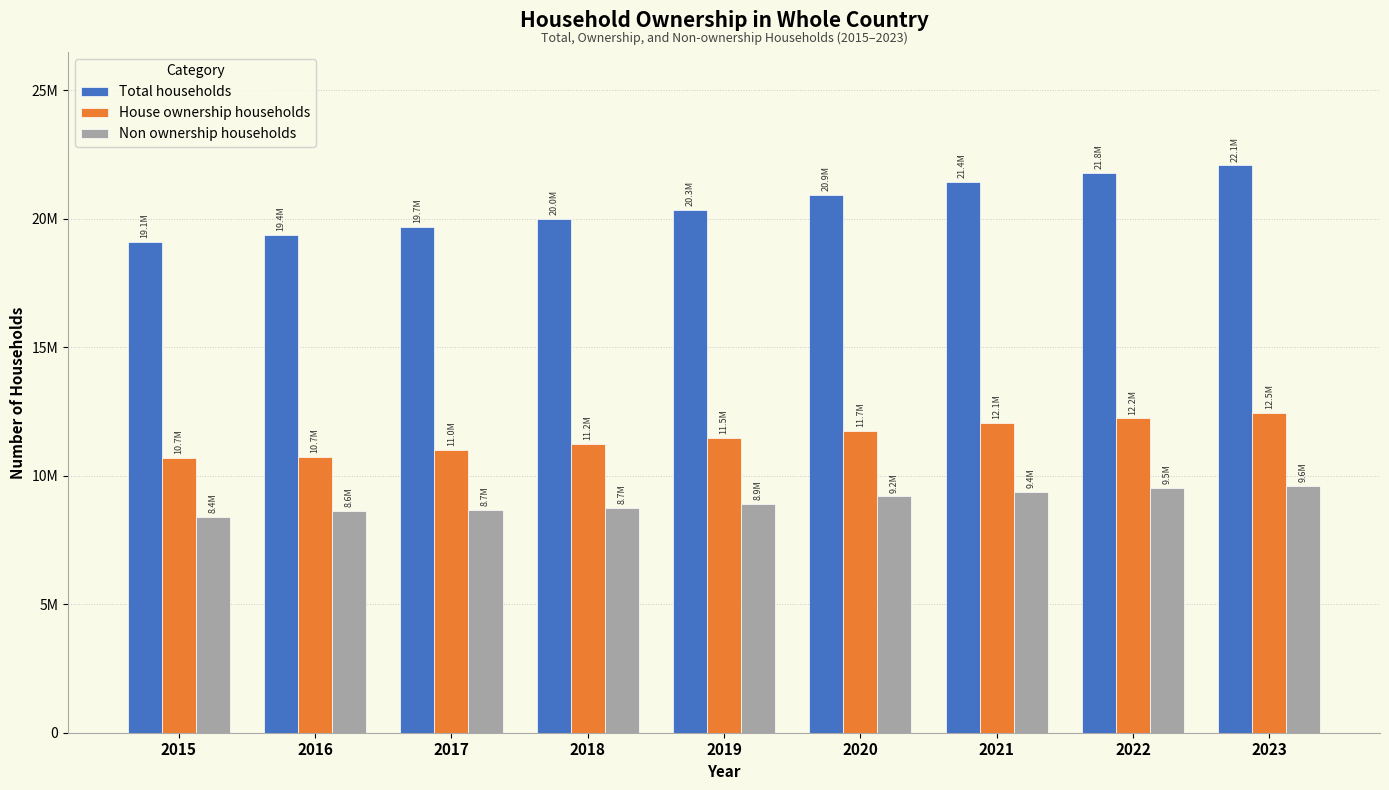

What is the sum of the House ownership households values at 2022 and 2018?

23466313